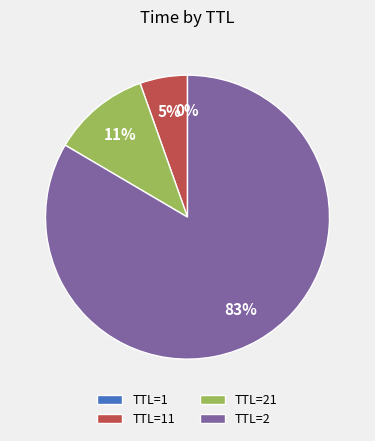

To the nearest percent, what is the combined percentage of TTL=2 and TTL=21?

95%